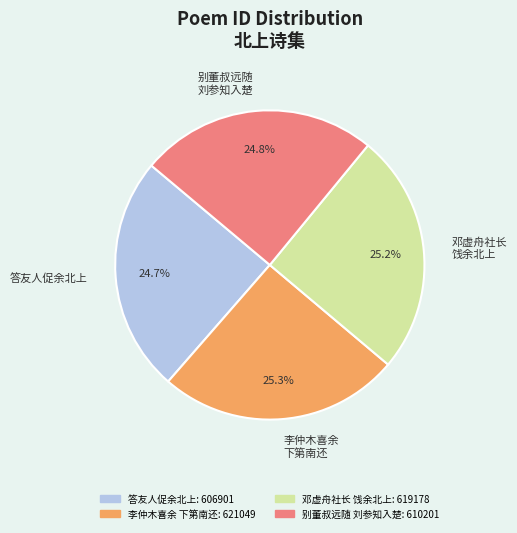

What is the ratio of the value at 邓虚舟社长 饯余北上 to the value at 李仲木喜余 下第南还?

1.0